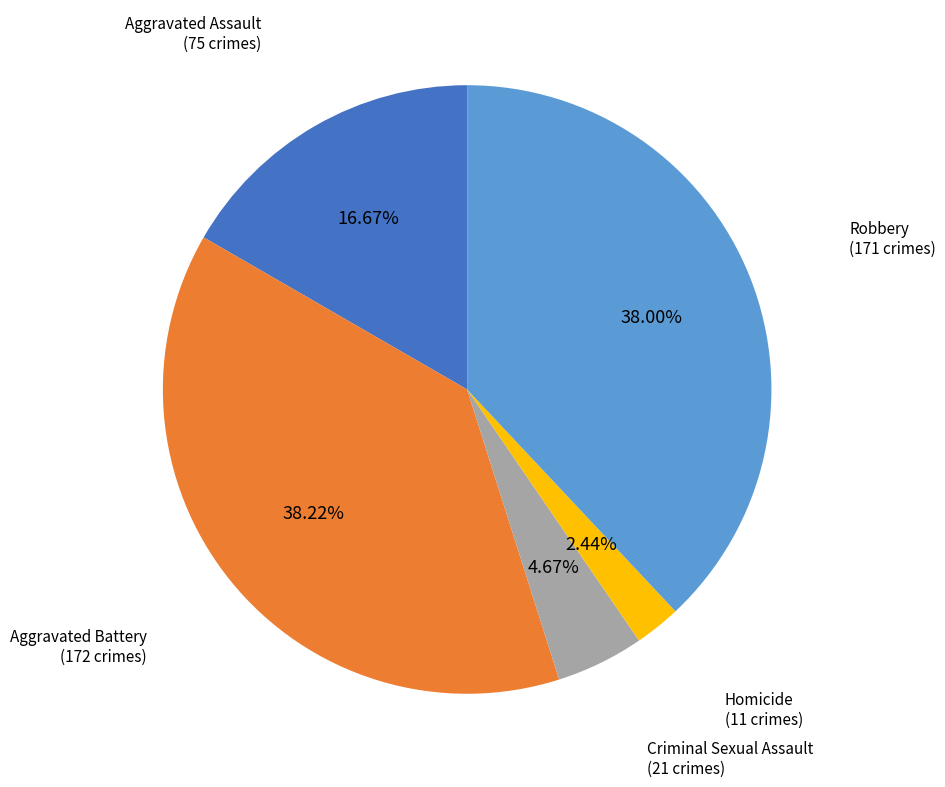

Is there any slice that represents more than half of the pie?

No